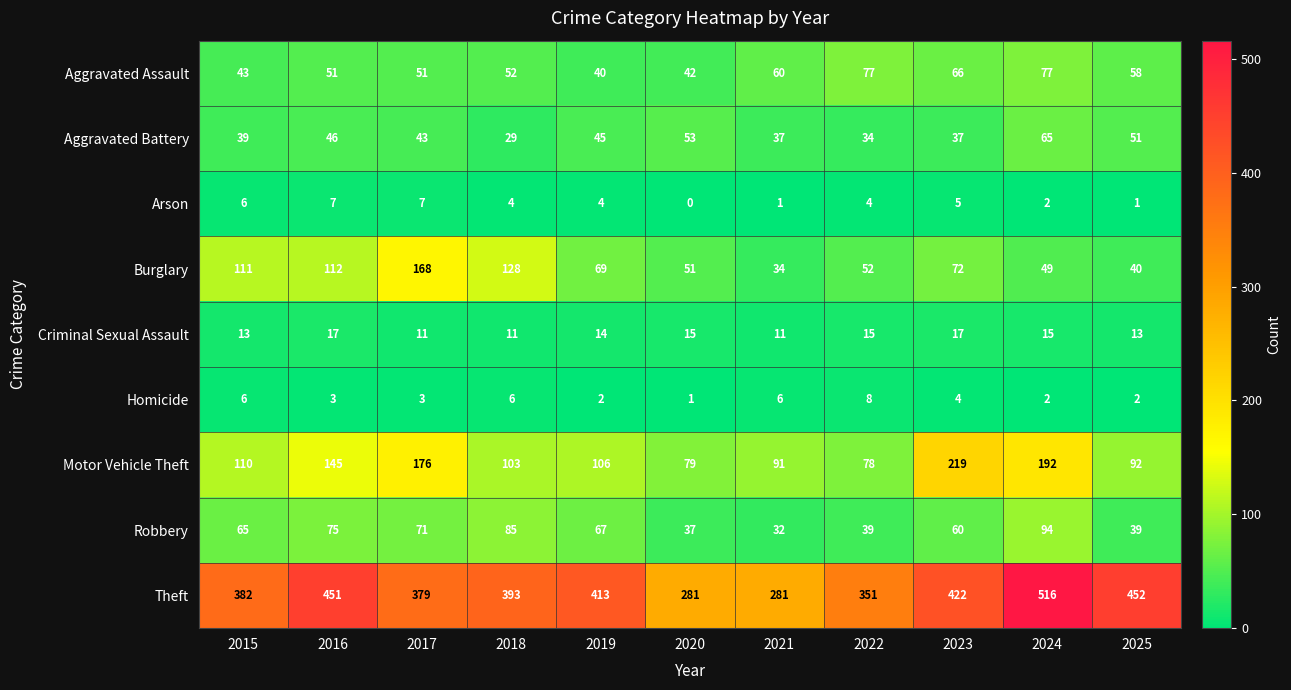

What is the approximate value of Aggravated Assault at 2021, to the nearest 5?

60